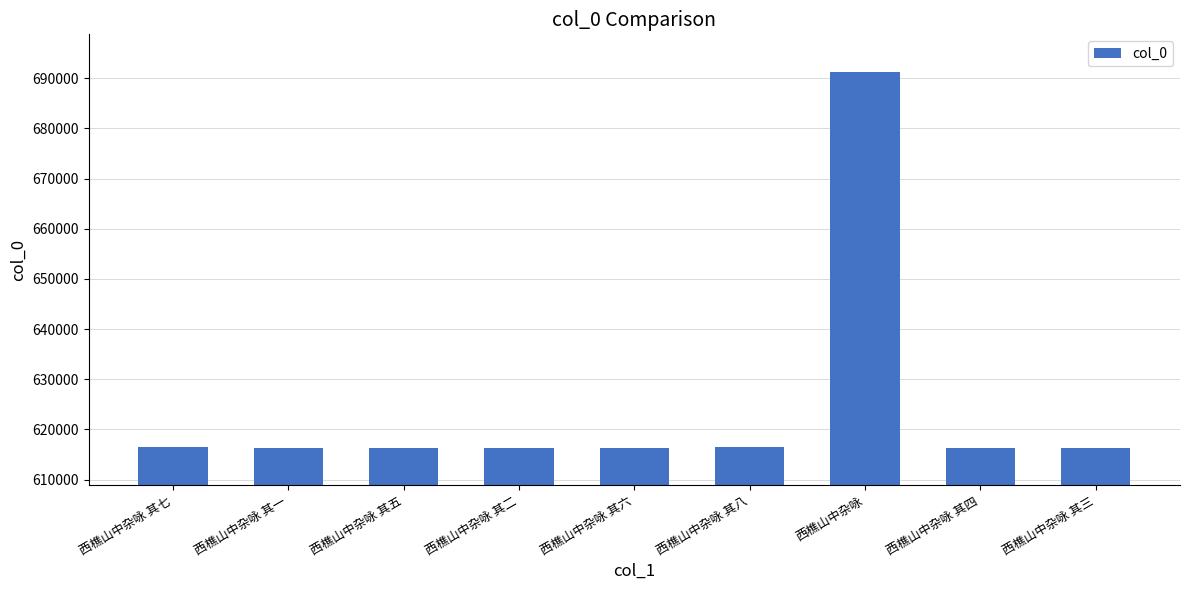

What is the label of the 1st bar from the right?

西樵山中杂咏 其三